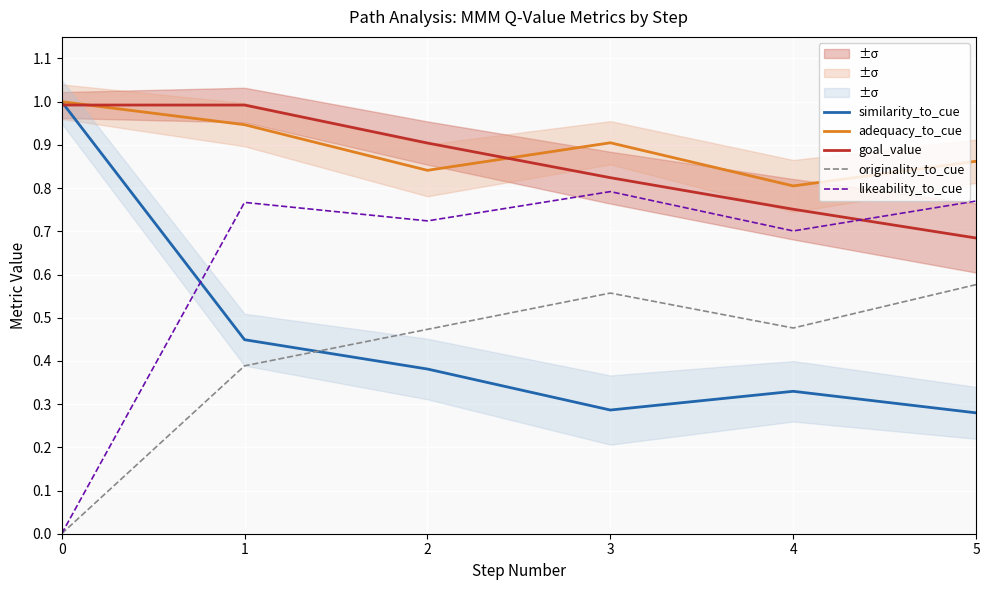

At how many categories does at least one series exceed 0?

6